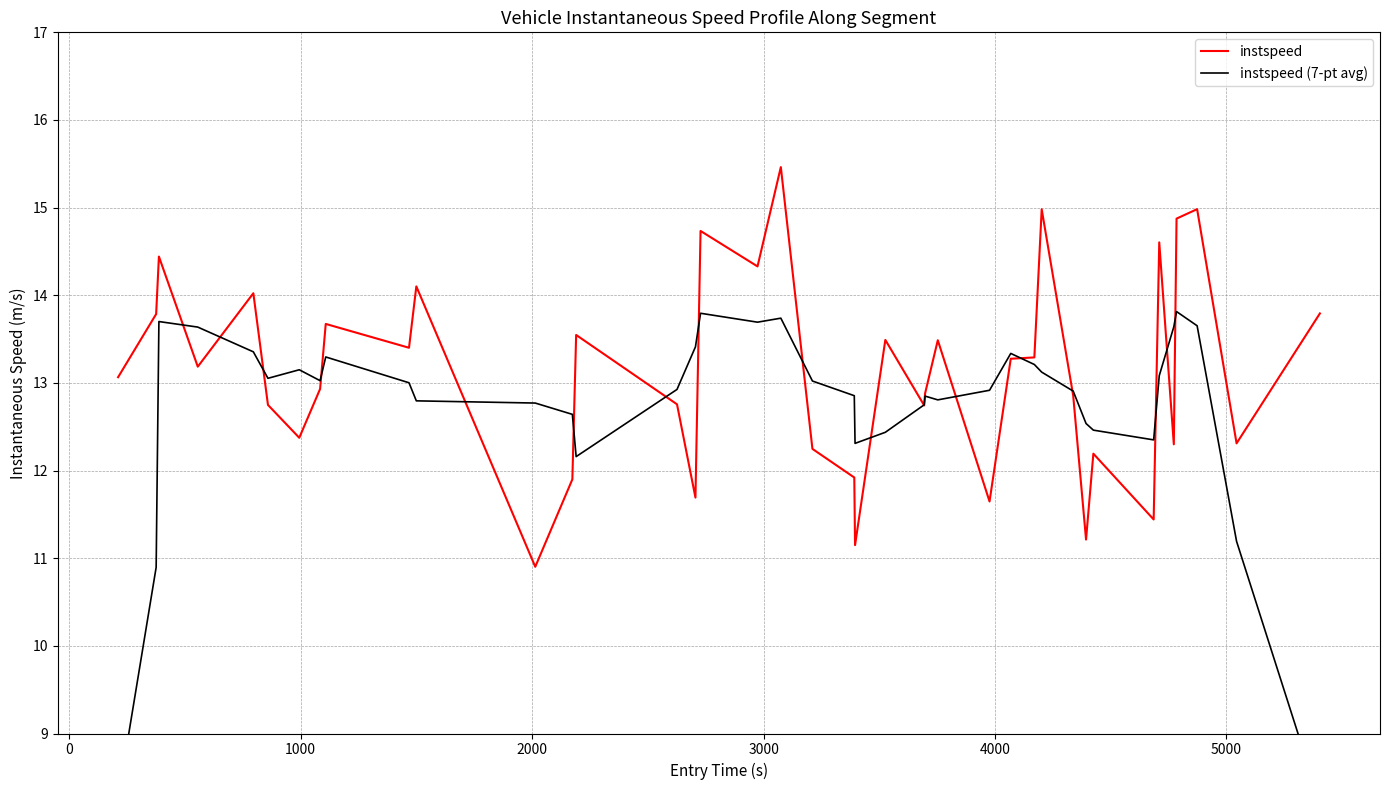

At how many categories does at least one series exceed 9?

40